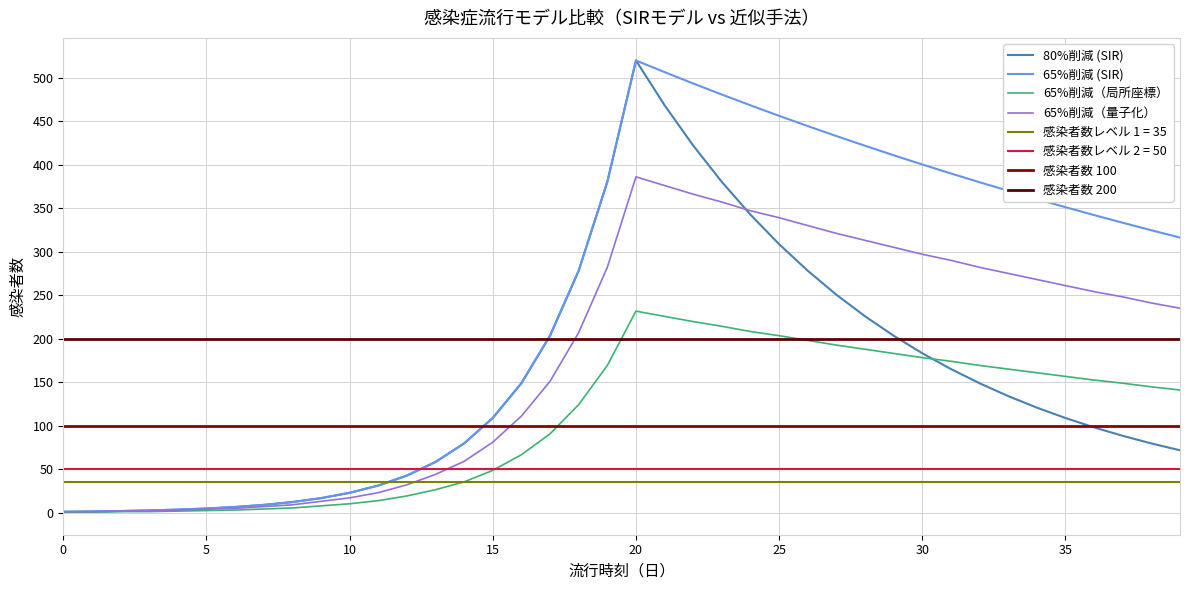

What is the total value across all series at 37?

818.3